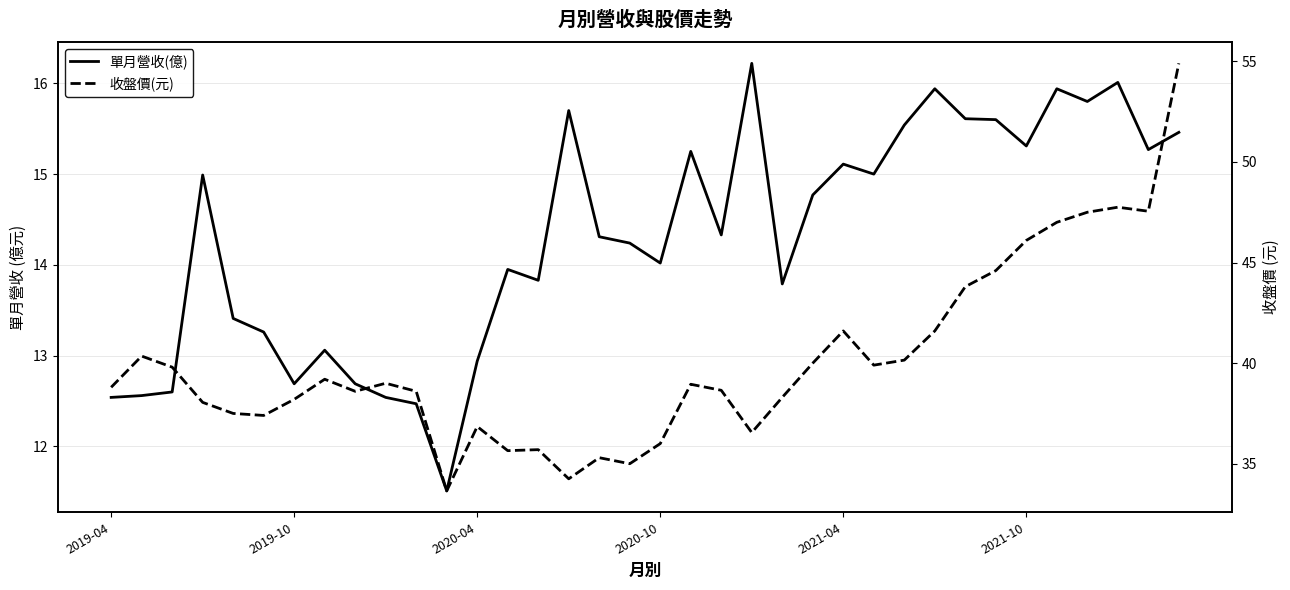

How many lines are shown in the chart?

2